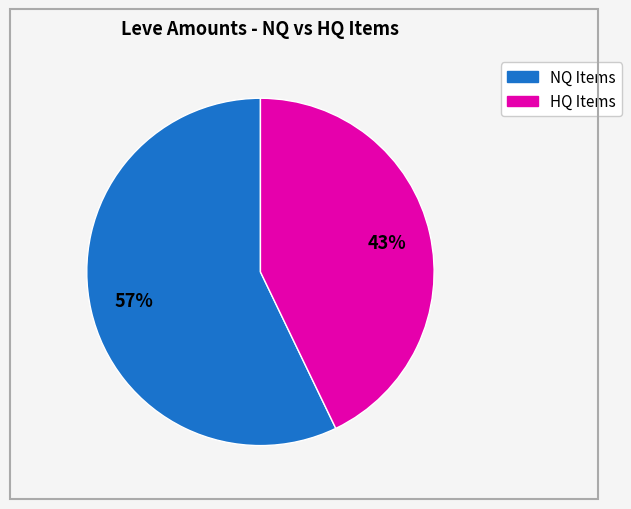

To the nearest percent, what is the average slice percentage?

50%